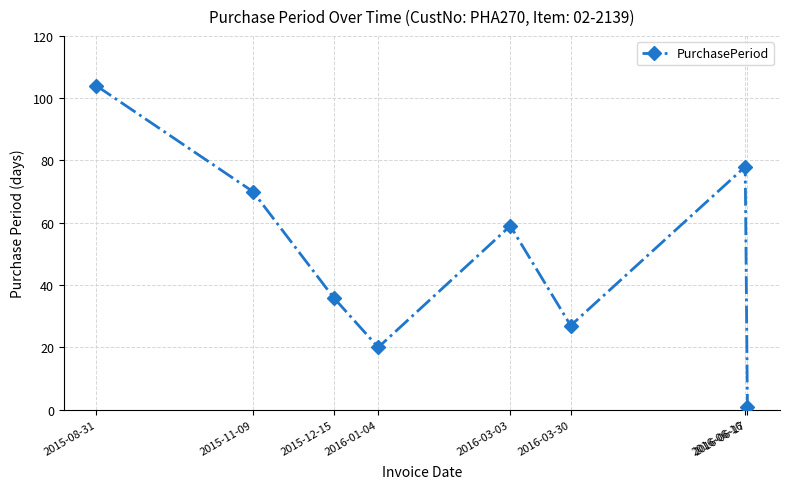

List the labels in order of value, largest first.

2015-08-31, 2016-06-16, 2015-11-09, 2016-03-03, 2015-12-15, 2016-03-30, 2016-01-04, 2016-06-17